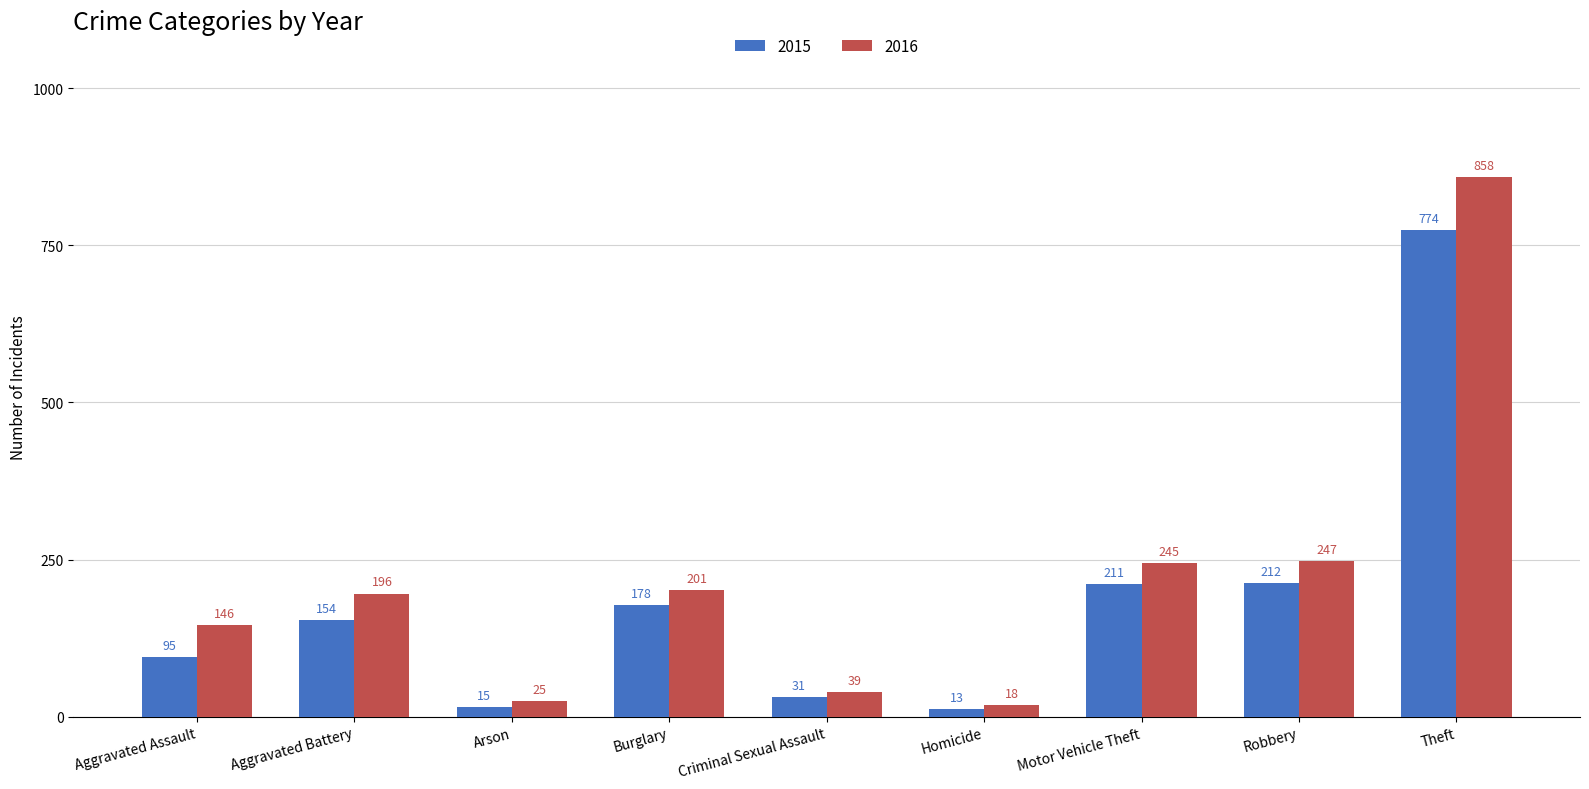

Where is 2016 nearest to the value 438?

Robbery